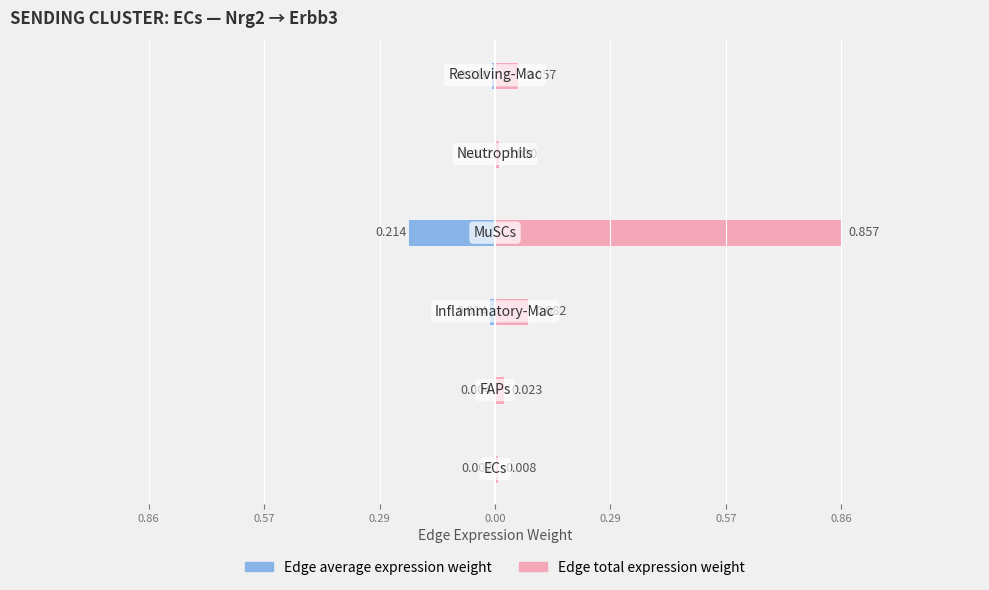

How many groups of bars are there?

6